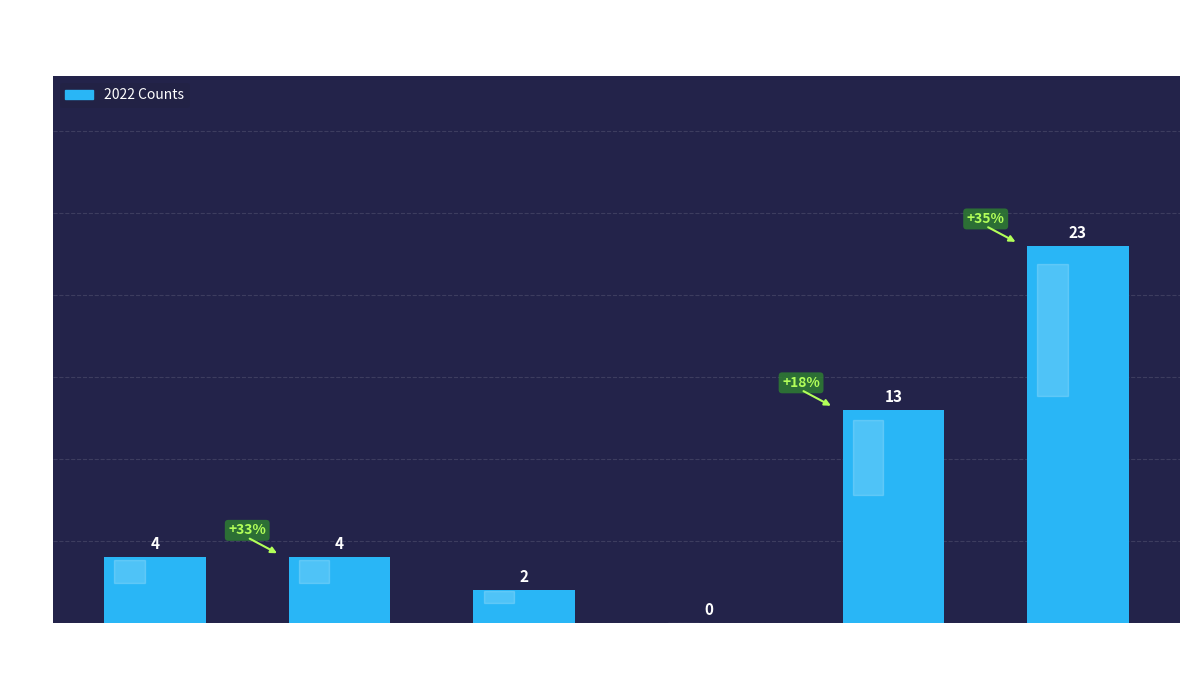

Which category has the highest value across all series?

Total